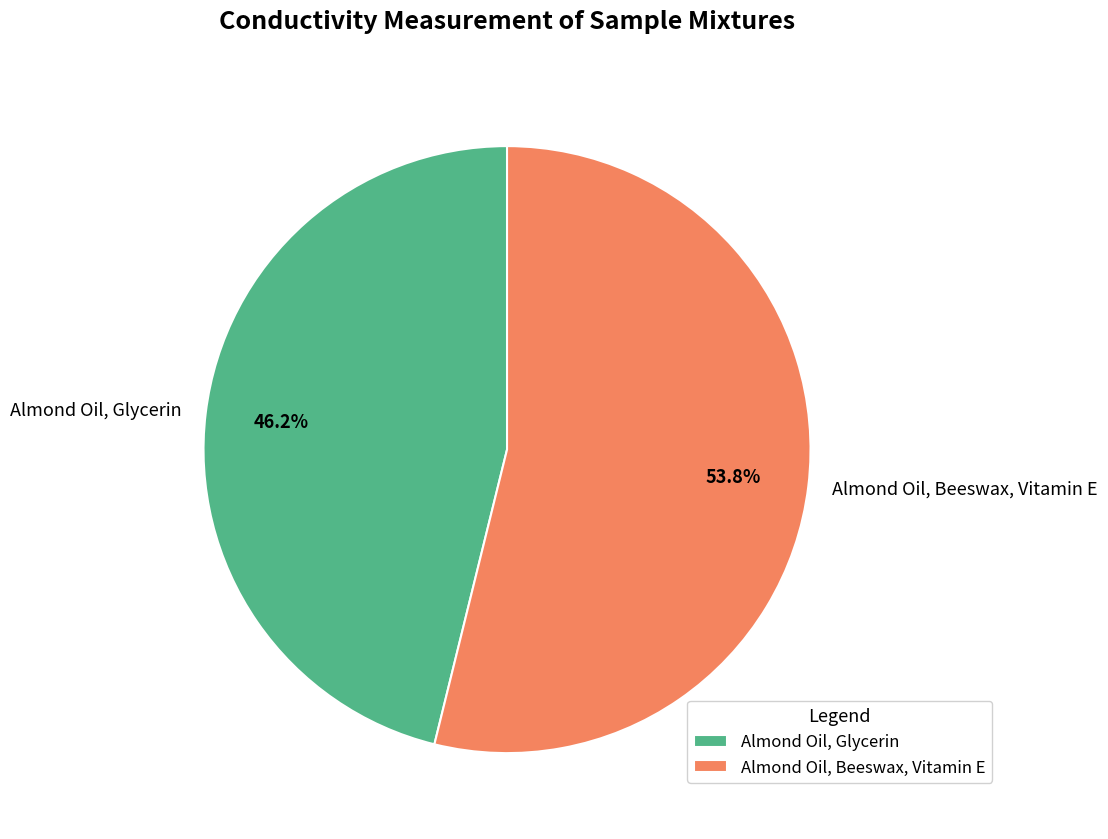

Which slice is the largest?

Almond Oil, Beeswax, Vitamin E